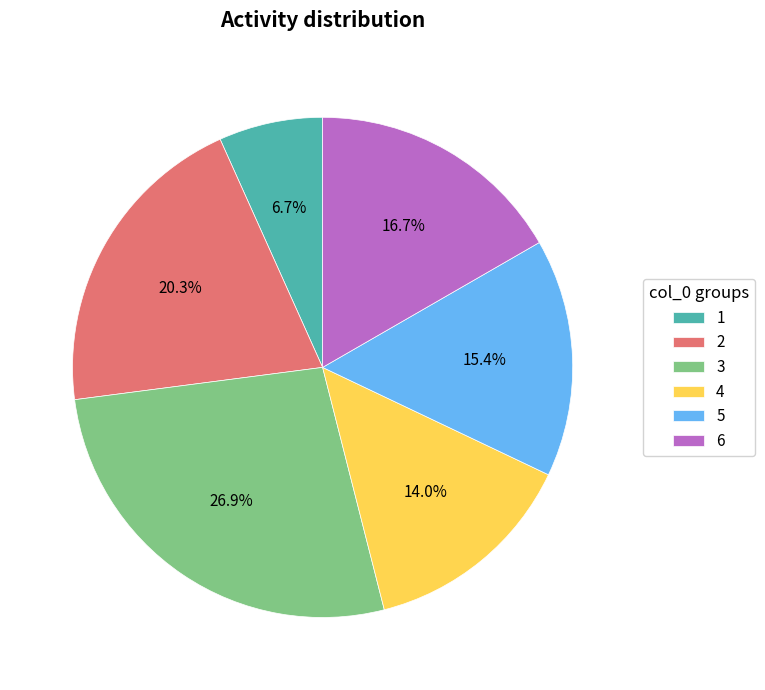

Which category has the biggest portion of the pie?

3